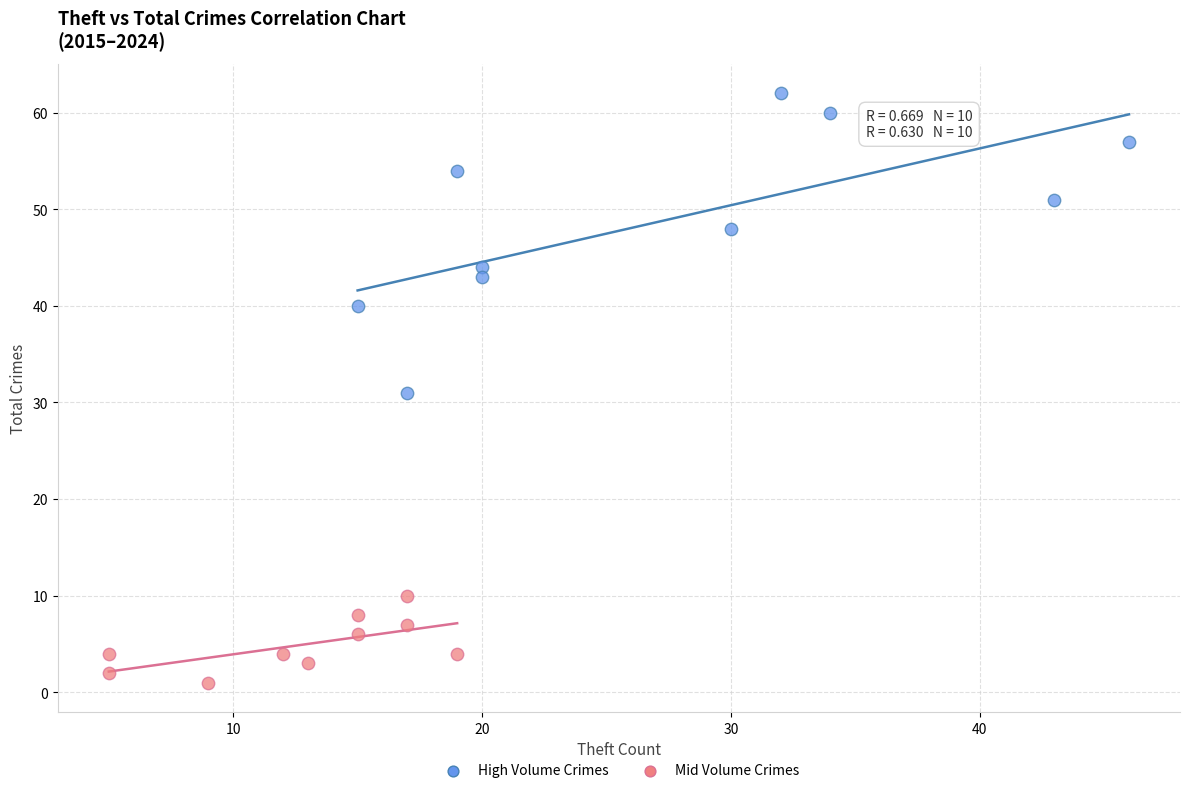

Which series reaches the maximum Y coordinate?

High Volume Crimes